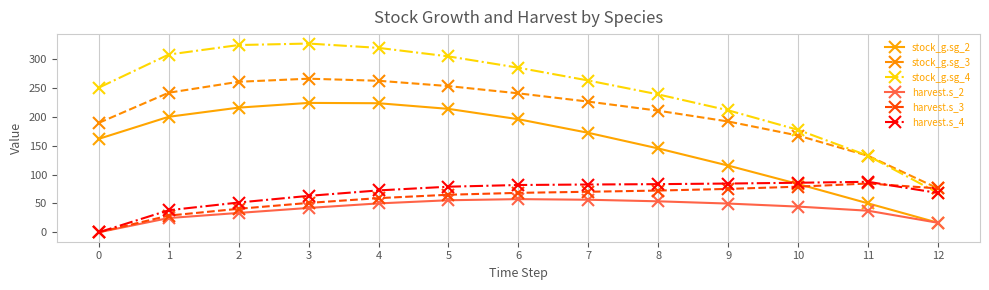

Is the value of harvest.s_2 at 5 greater than the value of stock_g.sg_3 at 2?

No